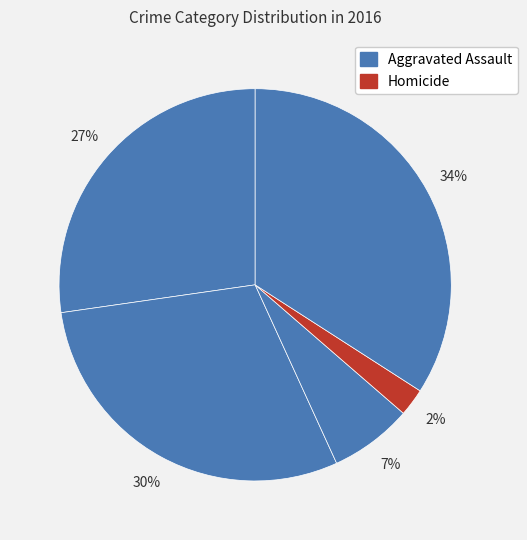

How many slices are in this pie chart?

5